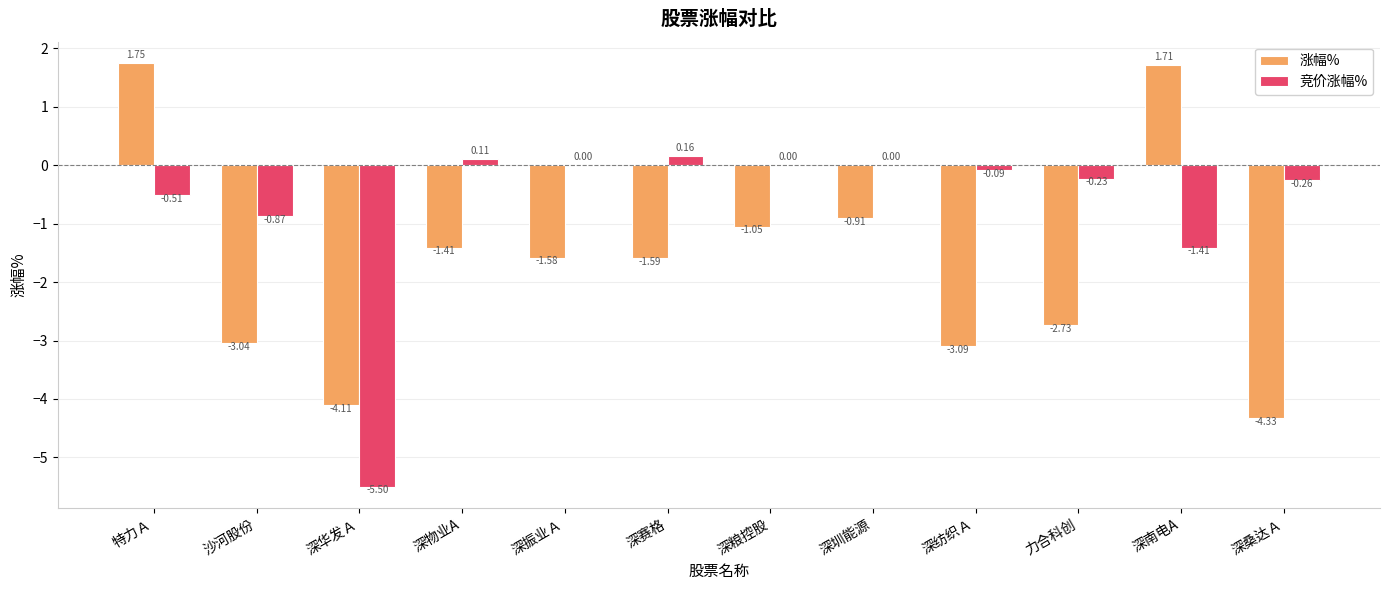

What is the average value of the 涨幅% series?

-1.7